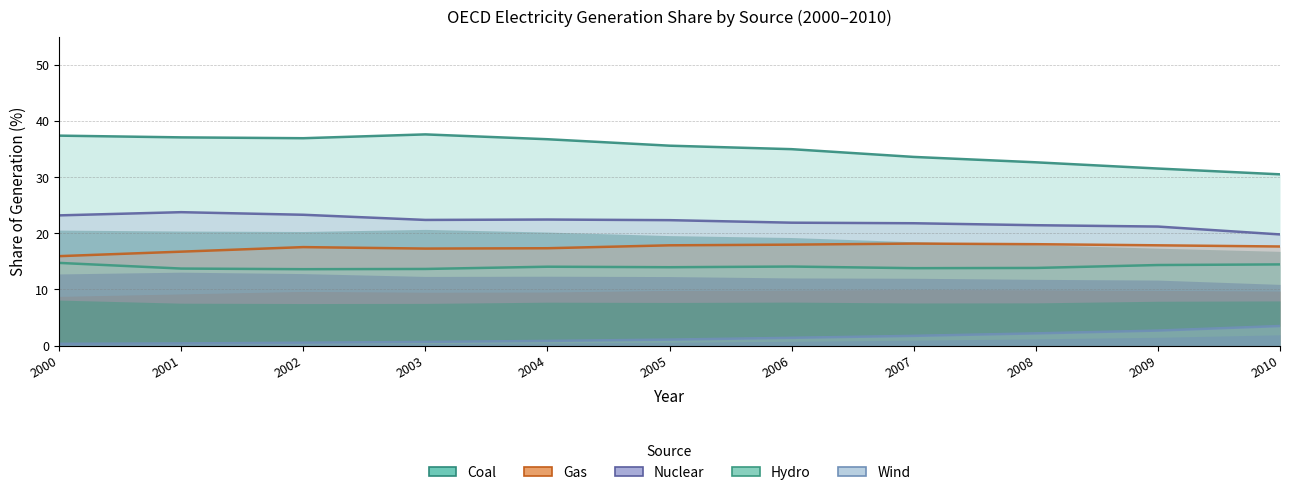

Which has a higher value, 2007 or 2001?

2001